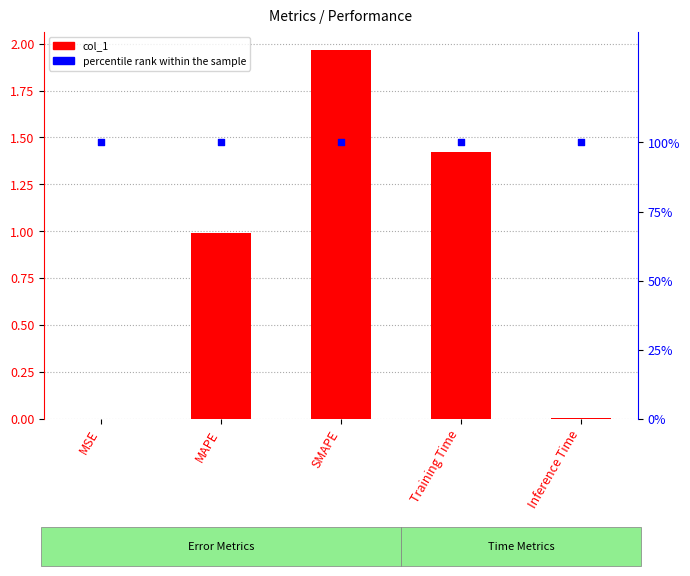

Which series contains the lowest Y value?

col_1